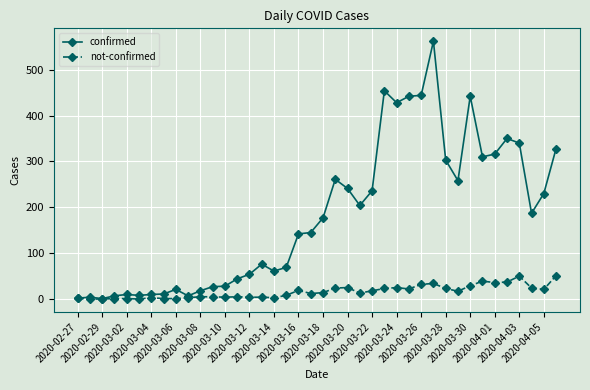

What is the highest value of the confirmed series?

562